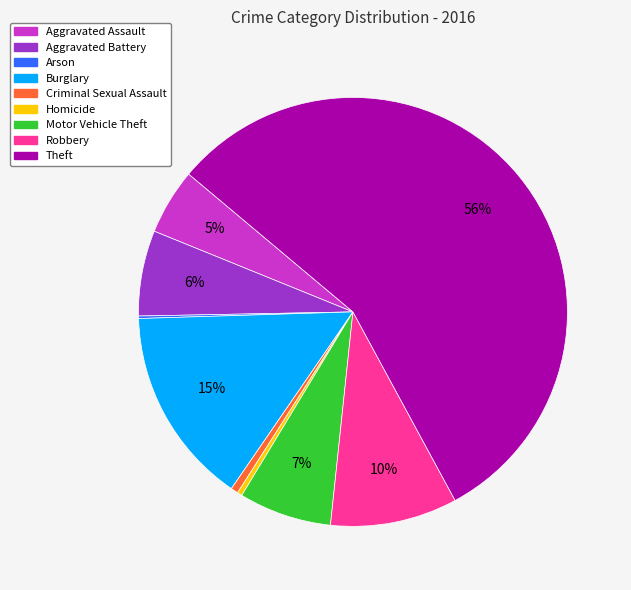

Which has a higher value, Homicide or Motor Vehicle Theft?

Motor Vehicle Theft